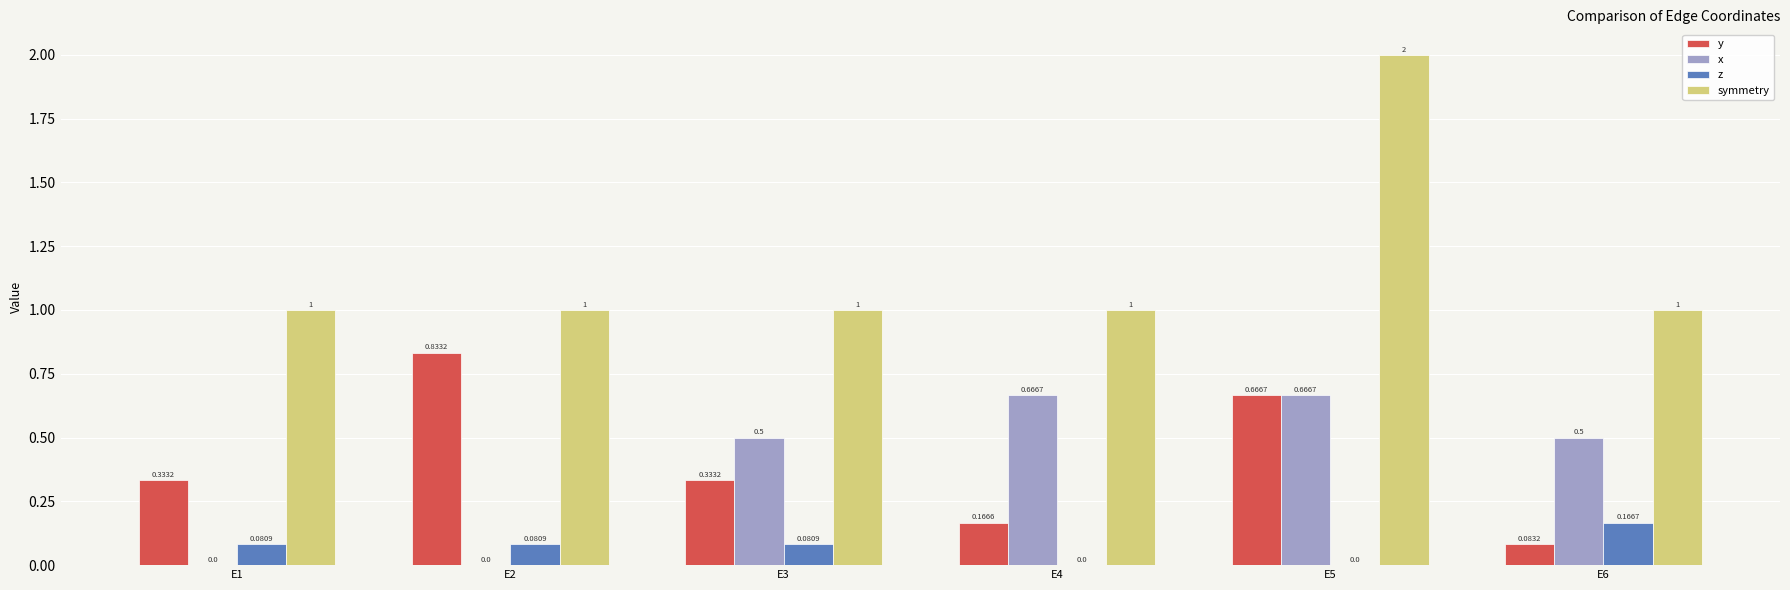

Between E1 and E3, which series saw the biggest shift?

x